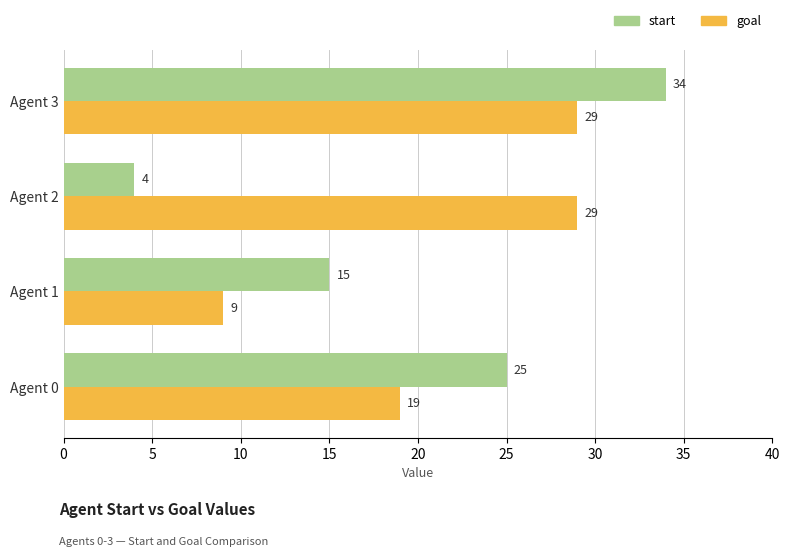

What is the sum of all start values?

78